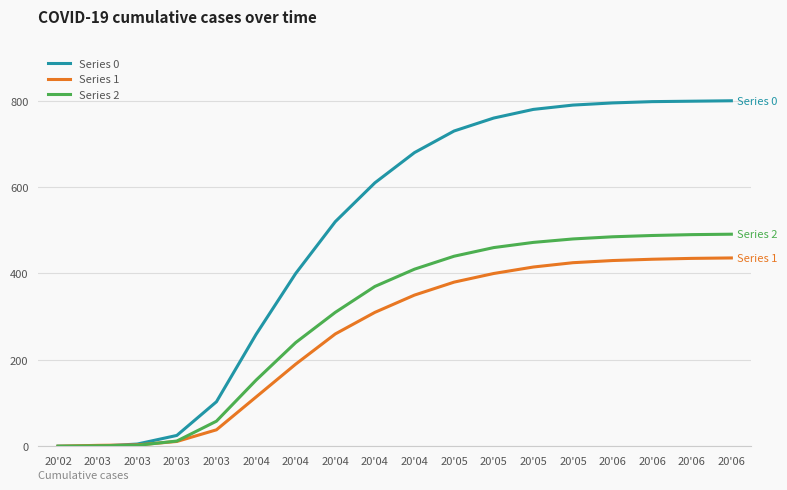

Where is Series 1 nearest to the value 218?

20'04